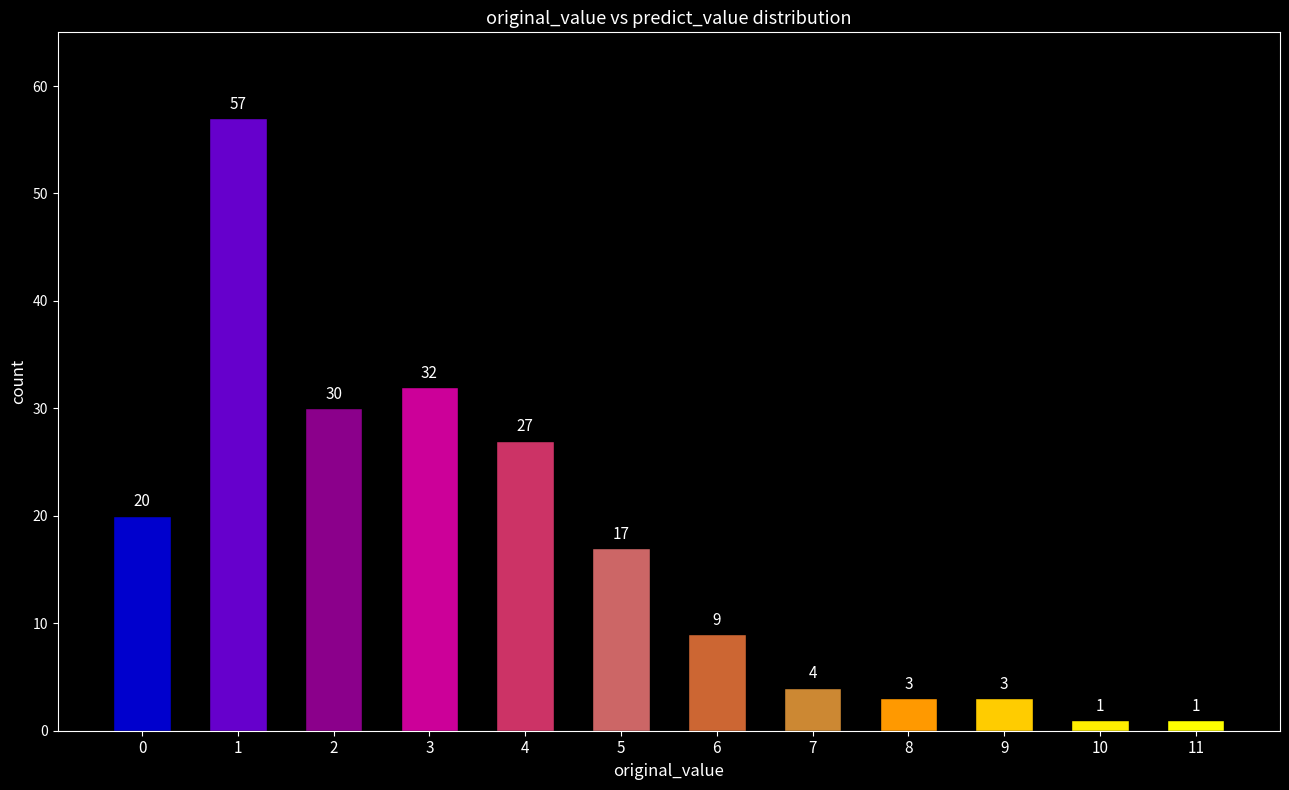

The value at 2 is 17. True or false?

False